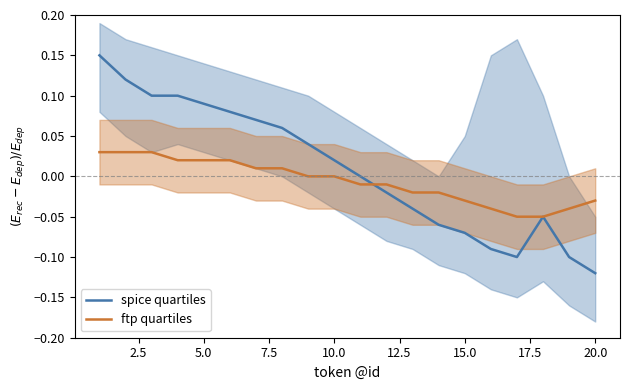

What is the sum of all ftp quartiles values?

-0.1